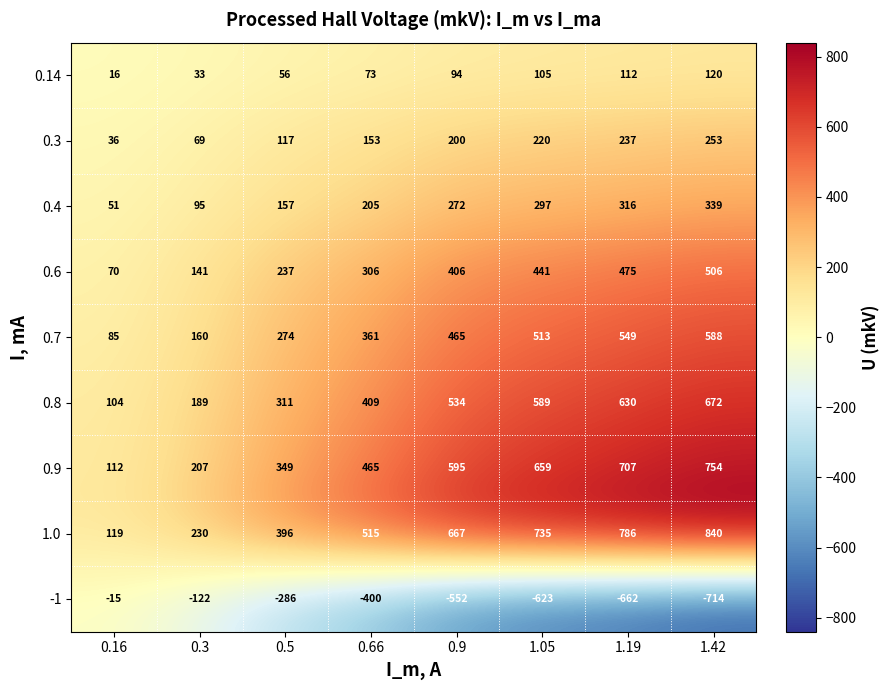

What is the difference between the highest and lowest values at 0.66?

915